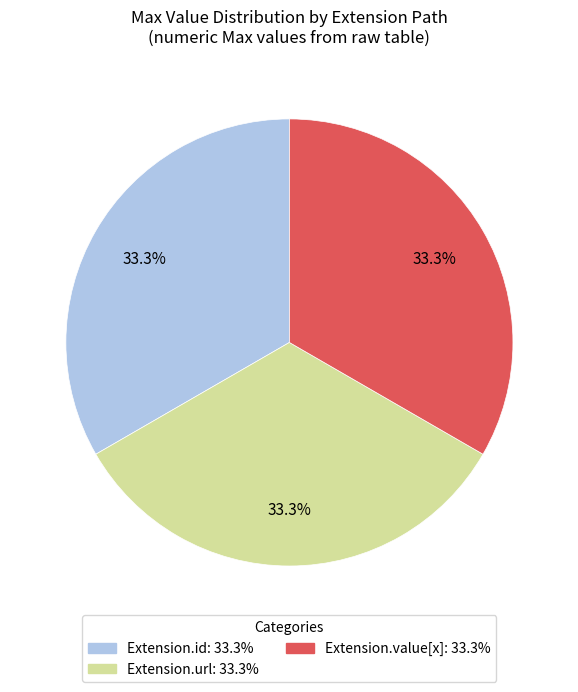

Is there any slice that represents more than half of the pie?

No